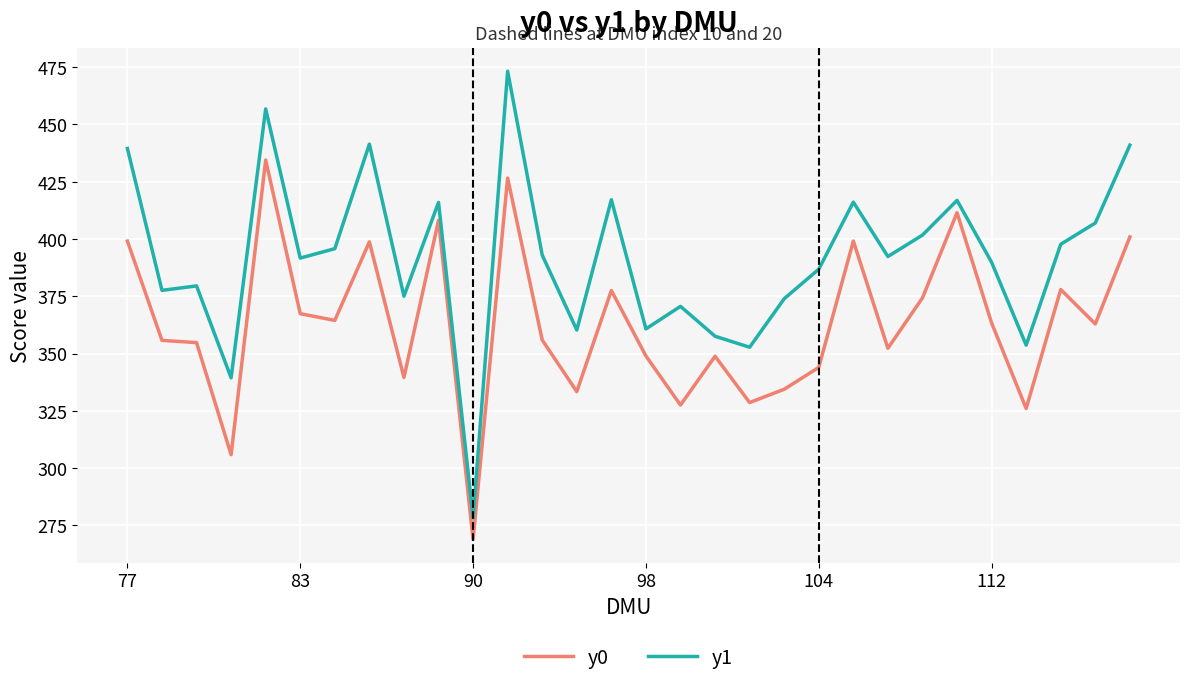

True or false: y1 and y0 cross at least once.

False